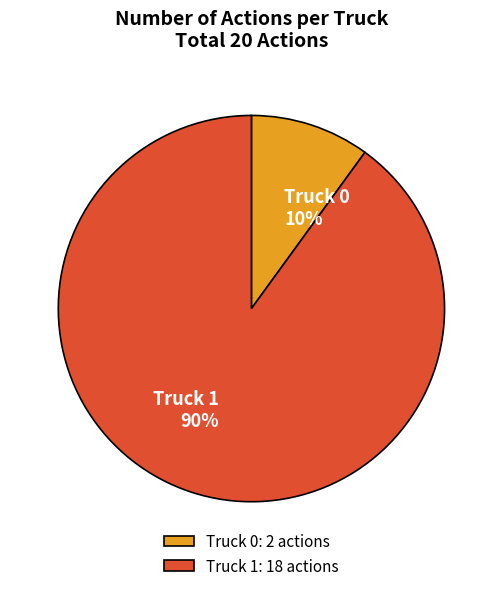

Is it true that Truck 0 is 2% of the pie?

False